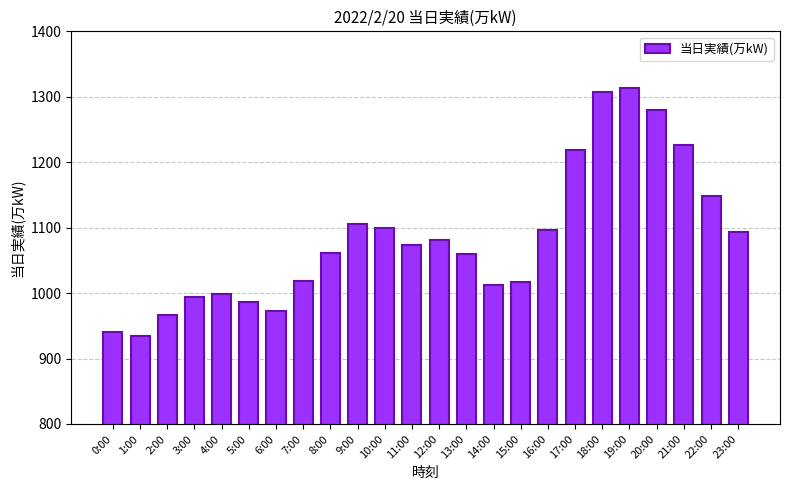

The value at 8:00 is 1062. True or false?

True